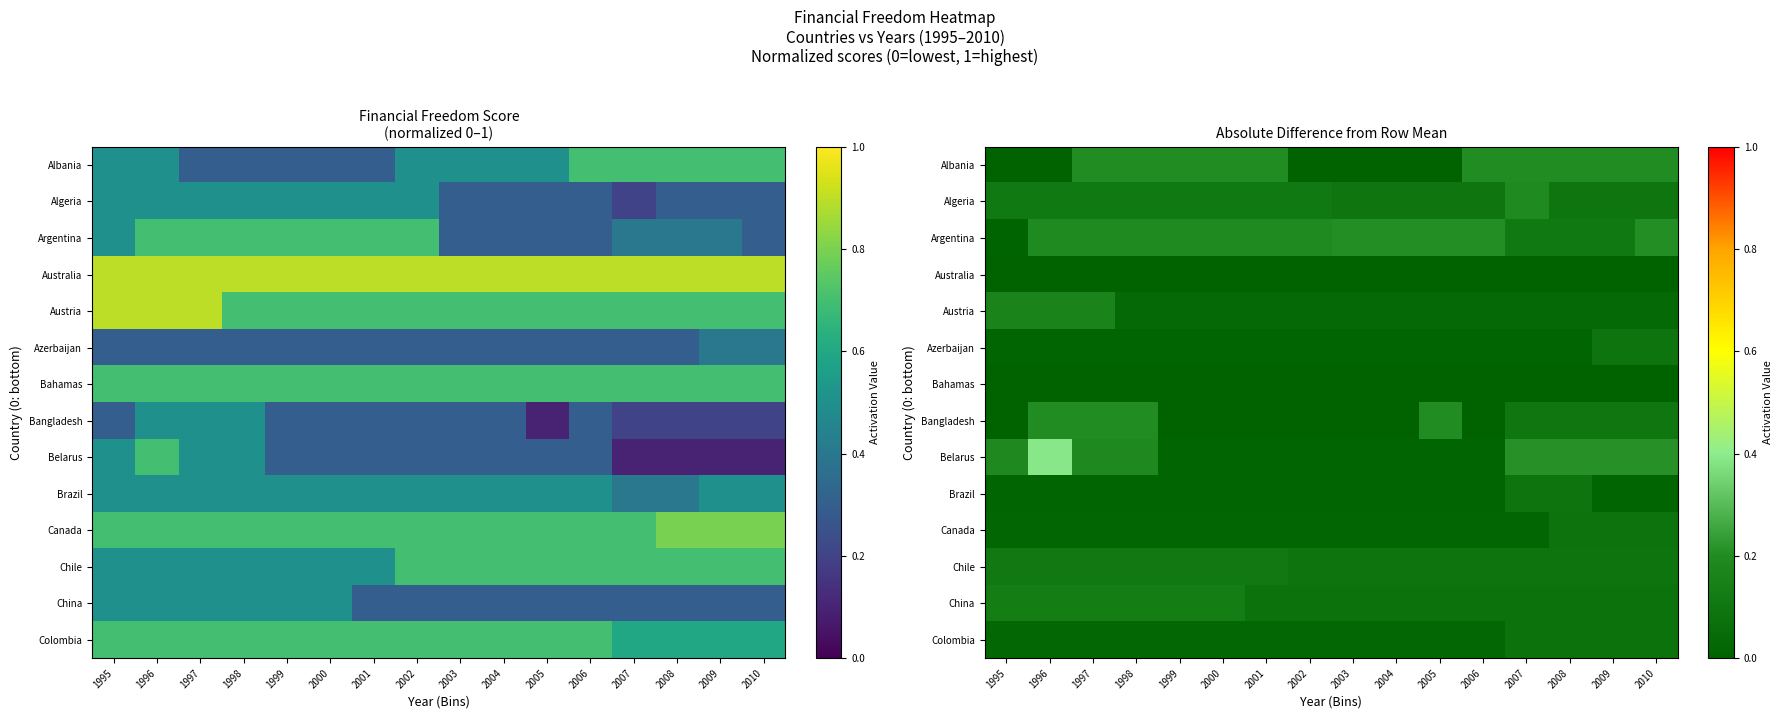

Which has a higher value, 2003 or 2007?

2007